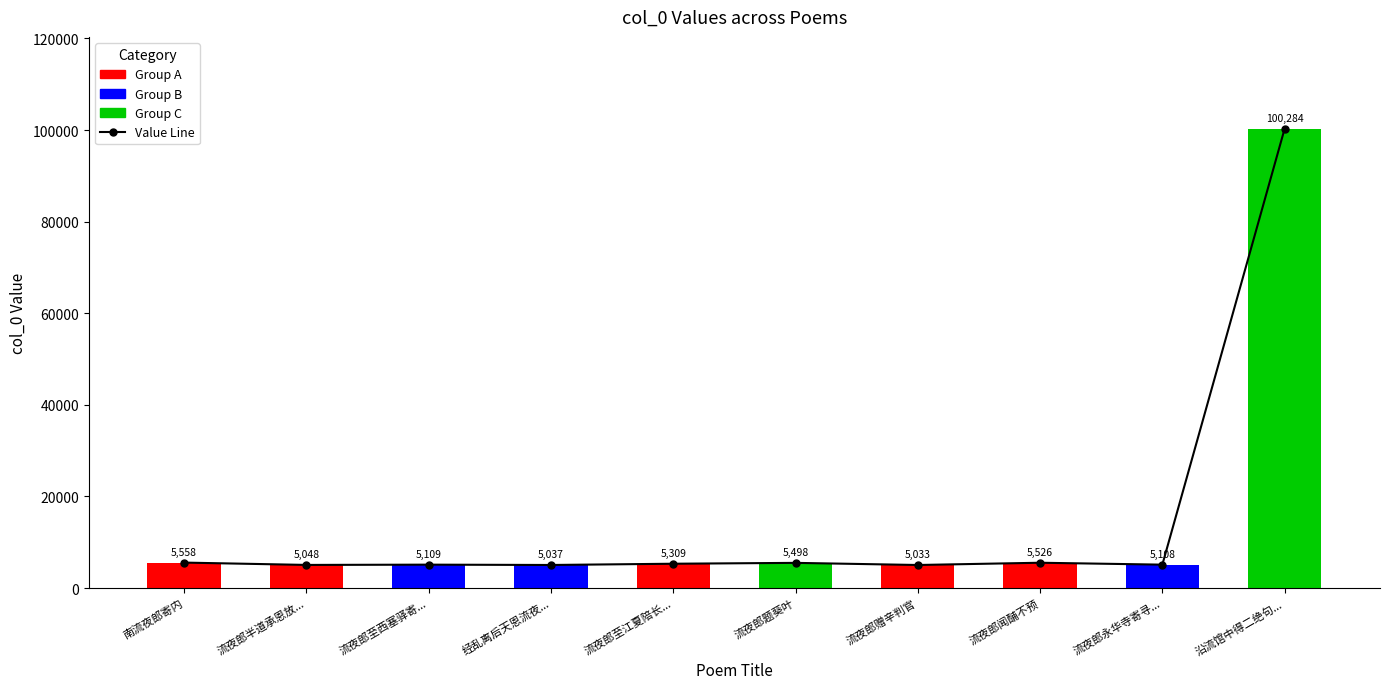

What is the greatest value displayed?

100284